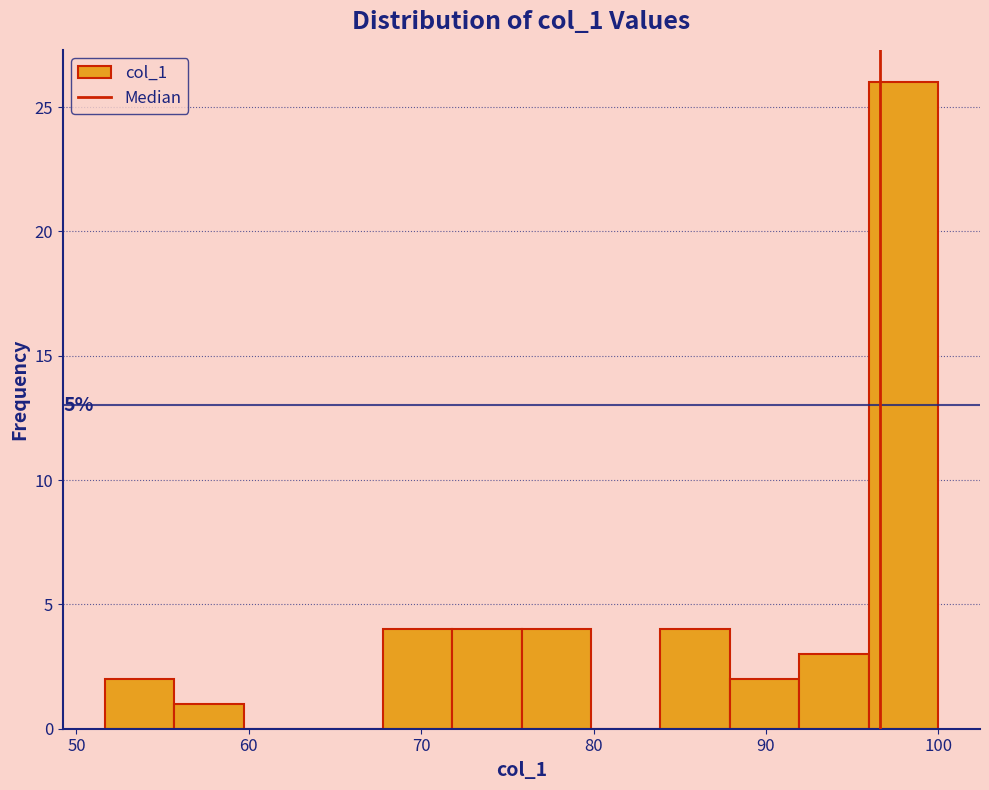

Over which range of the x-axis is the bar tallest?

96 to 100